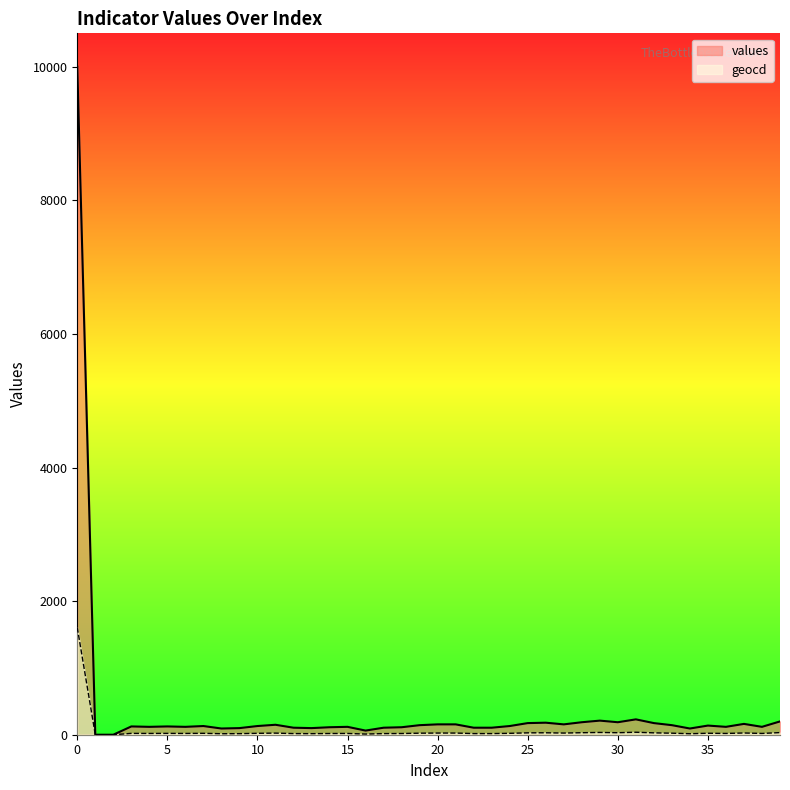

What are all the series names shown in the legend?

values, geocd